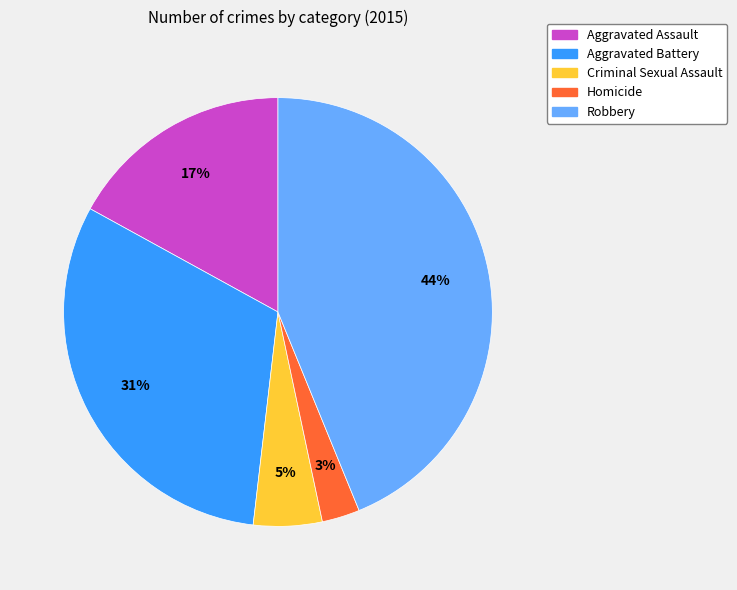

Which has a higher value, Robbery or Criminal Sexual Assault?

Robbery